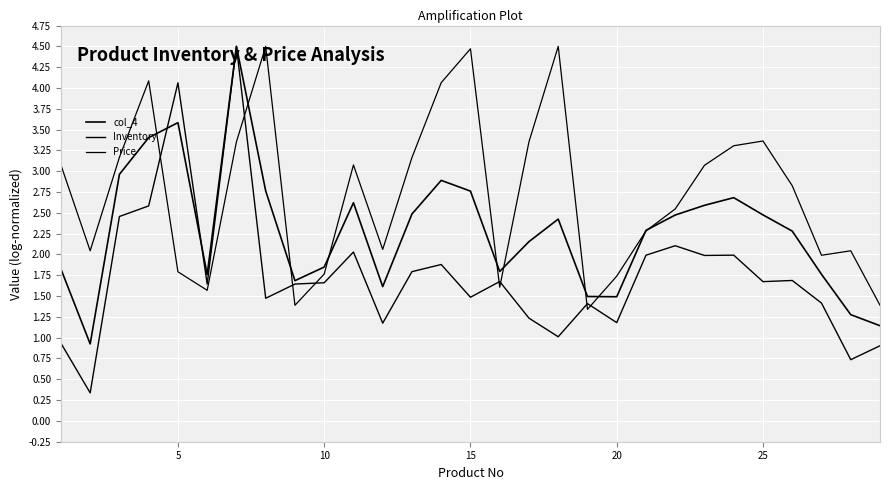

How many lines are shown in the chart?

3